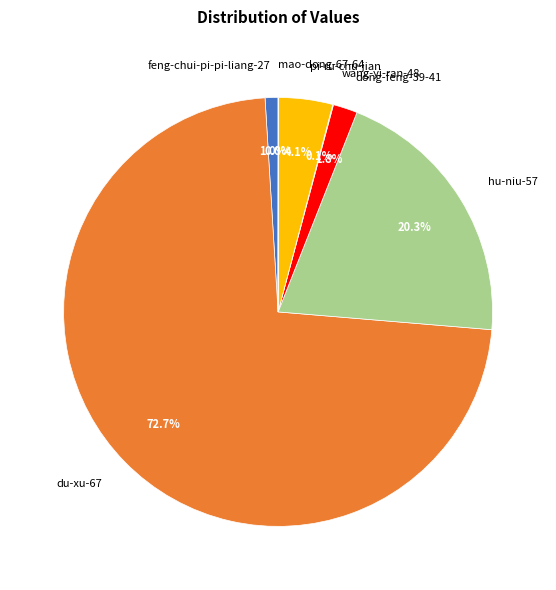

Combined, do feng-chui-pi-pi-liang-27 and pi-ru-chu-jian account for over 50%?

No